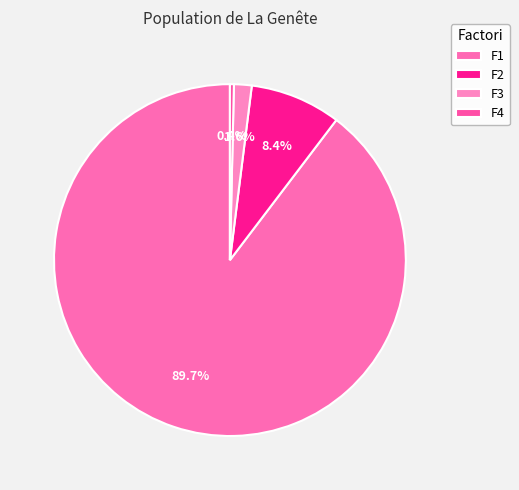

To the nearest percent, what is the difference between the largest and smallest slice percentages?

89%